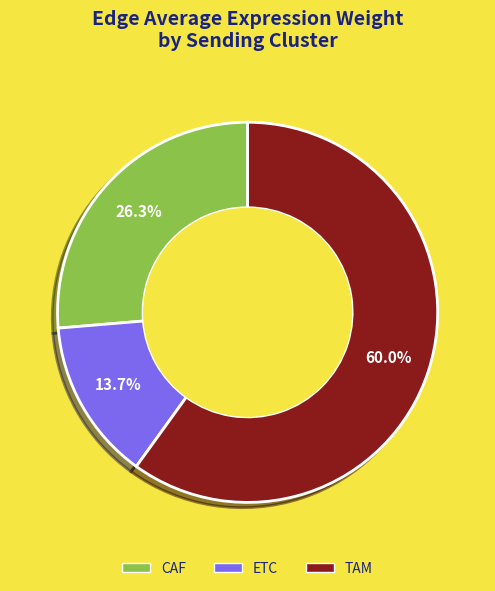

What is the total percentage of CAF and TAM?

86.3%